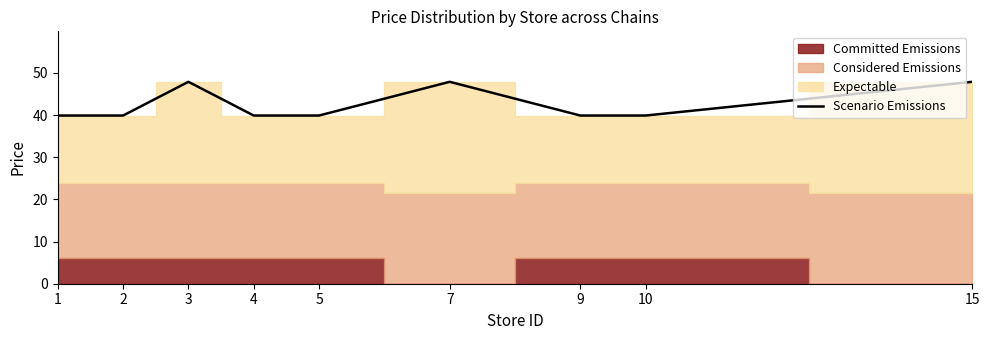

What is the value of the 6th point from the left?

47.9